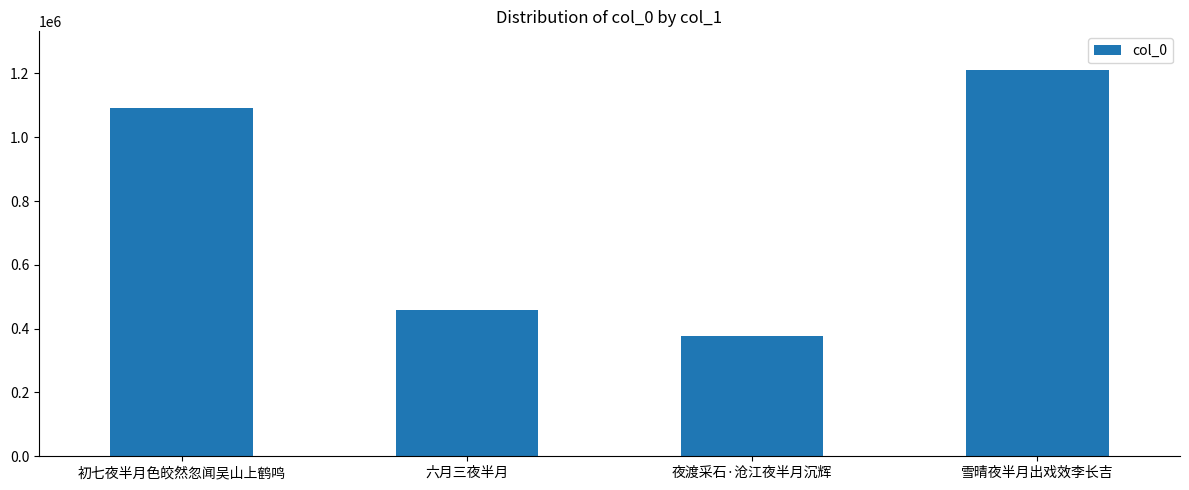

Where is the data nearest to the value 794384?

初七夜半月色皎然忽闻吴山上鹤鸣